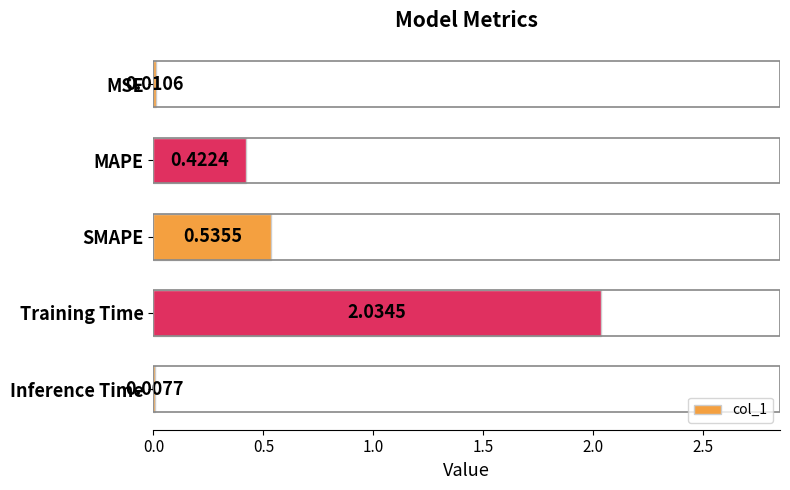

Are the bars horizontal?

Yes